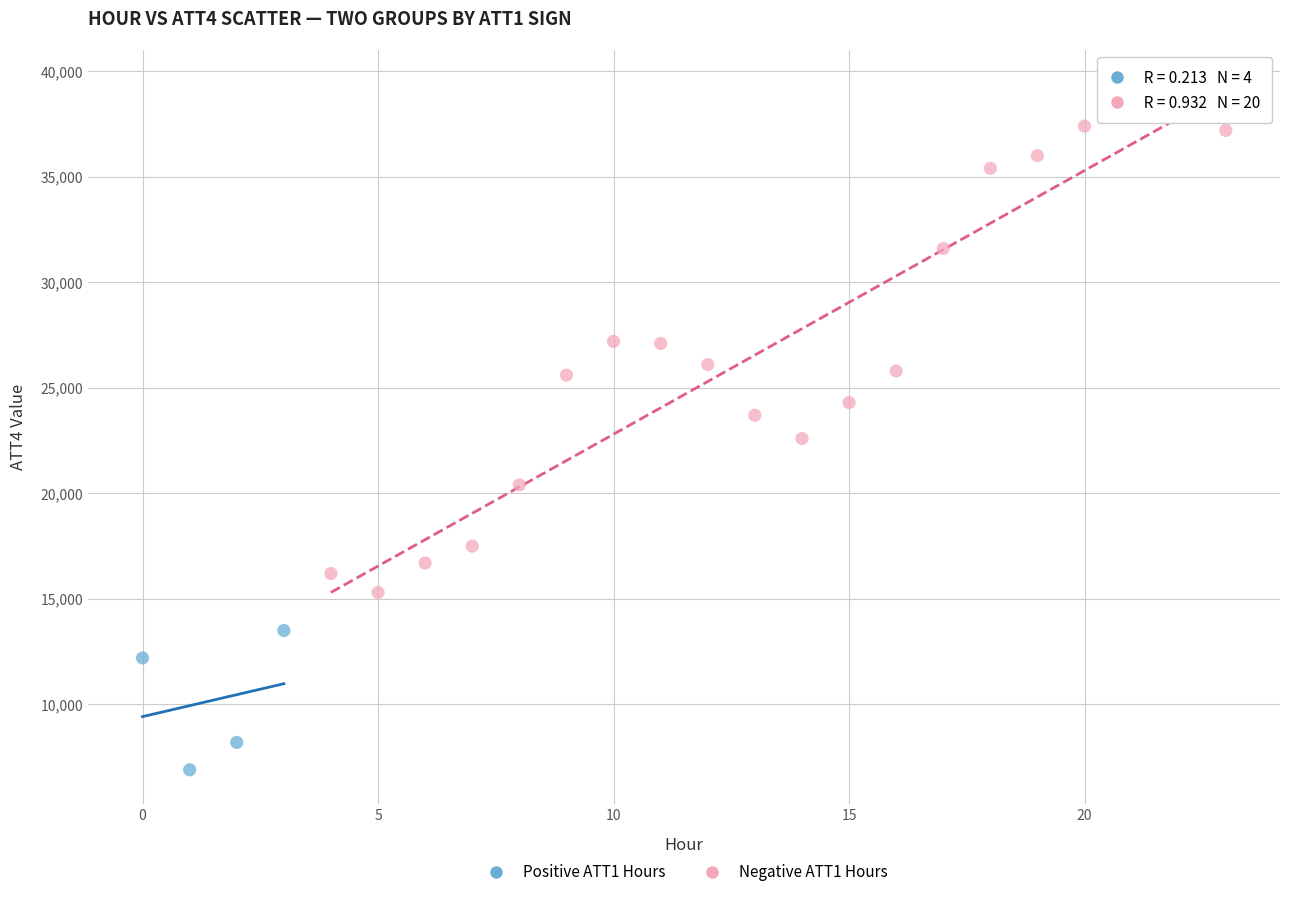

Which series reaches the minimum Y coordinate?

Positive ATT1 Hours